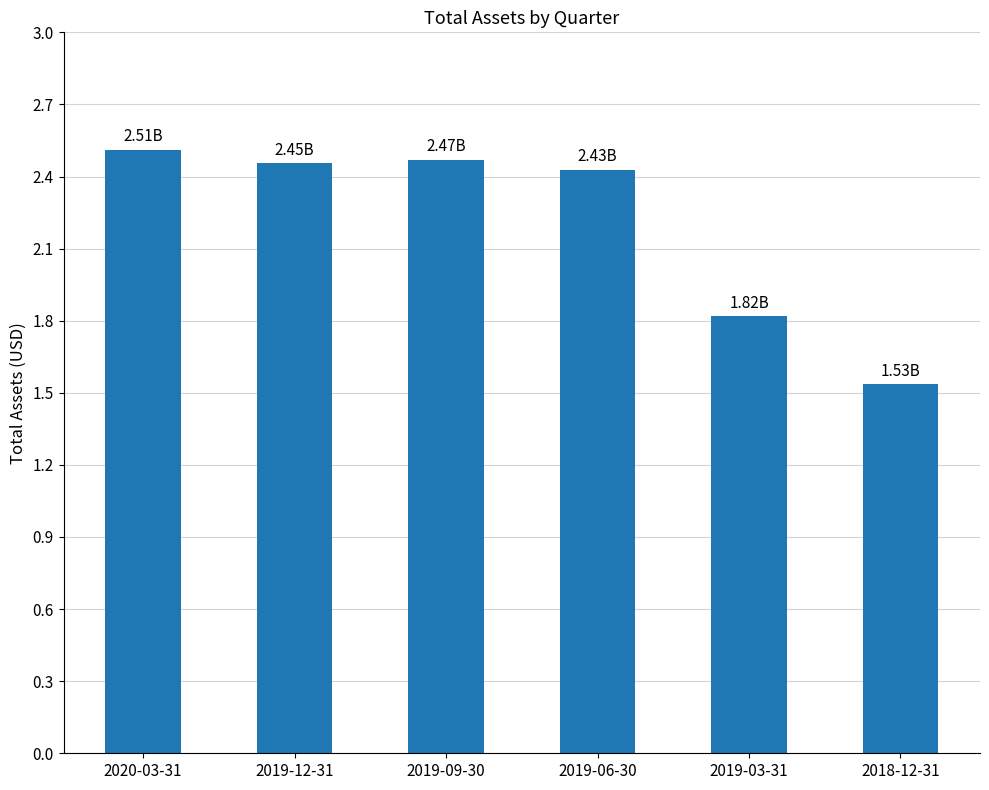

Is it true that the value at 2019-06-30 is 2428592000?

True